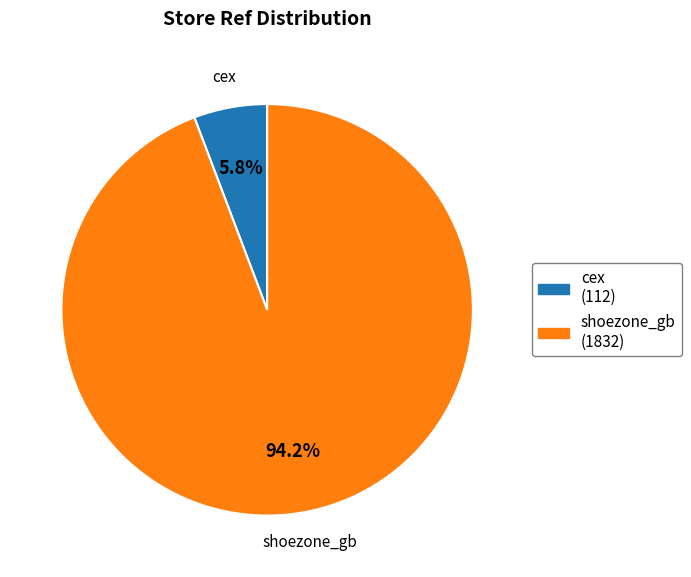

What percentage is the shoezone_gb slice, to the nearest percent?

94%